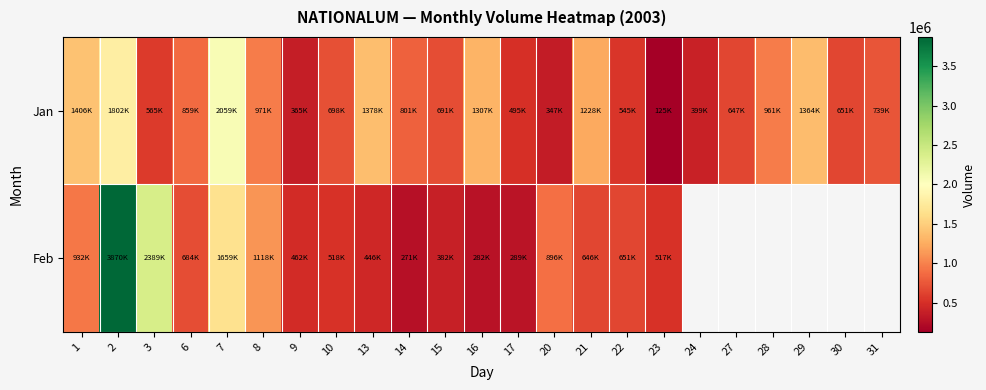

The value of Jan at 10 is 1107234.1. True or false?

False